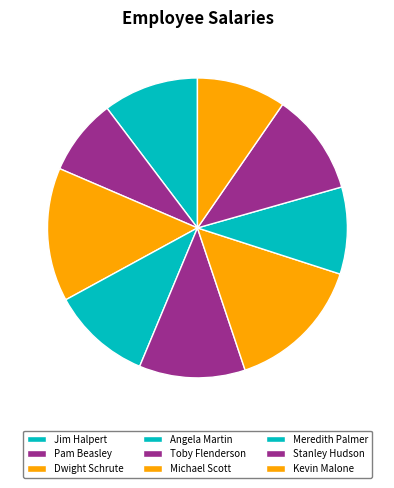

What is the ratio of the value at Toby Flenderson to the value at Kevin Malone?

1.2